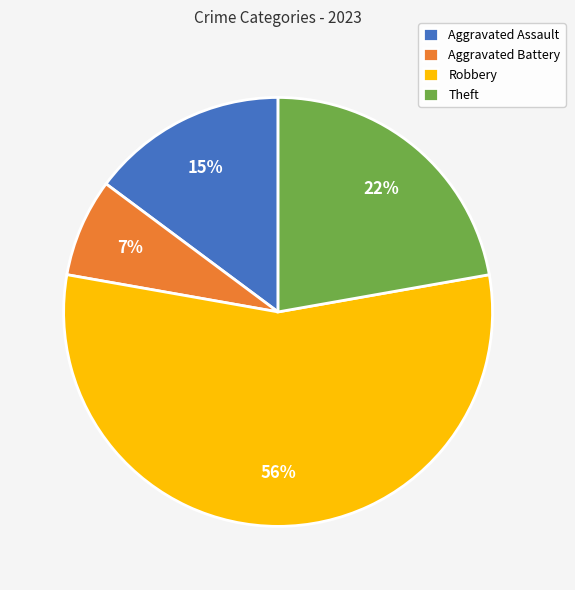

To the nearest percent, what is the average slice percentage?

25%